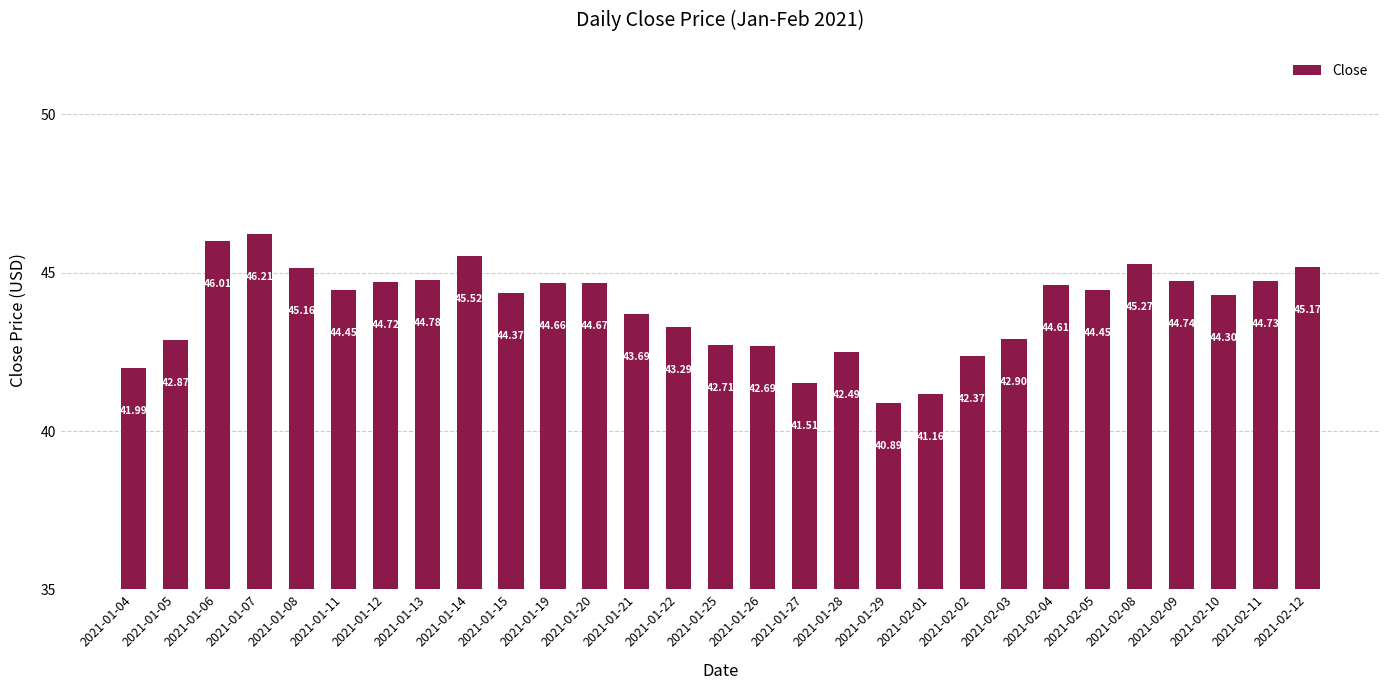

Which category has the highest value across all series?

2021-01-07